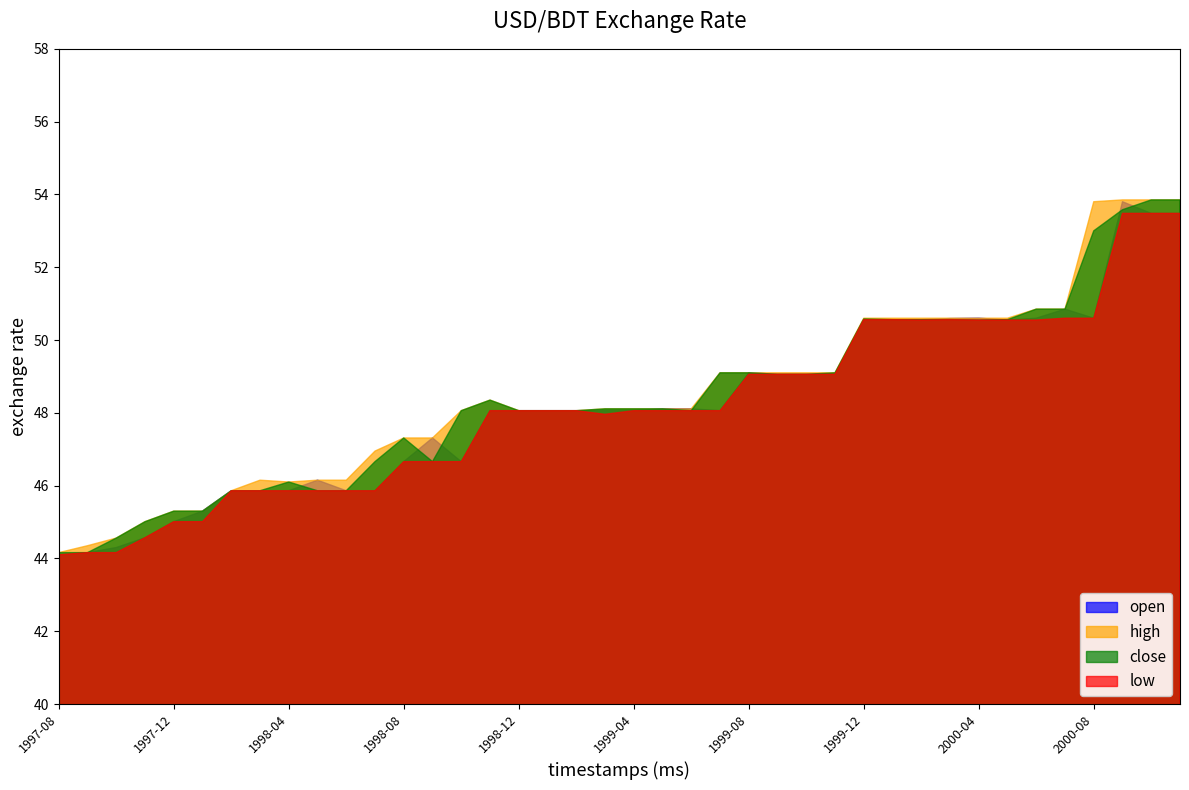

Which series has the largest total across all categories?

high